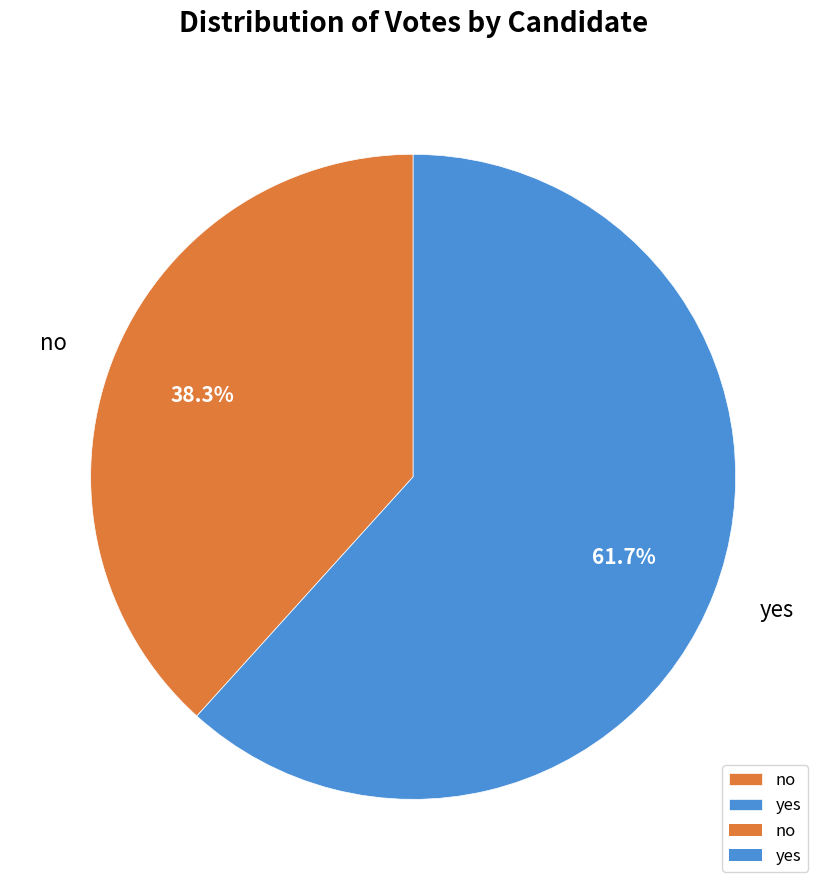

How many slices are in this pie chart?

2